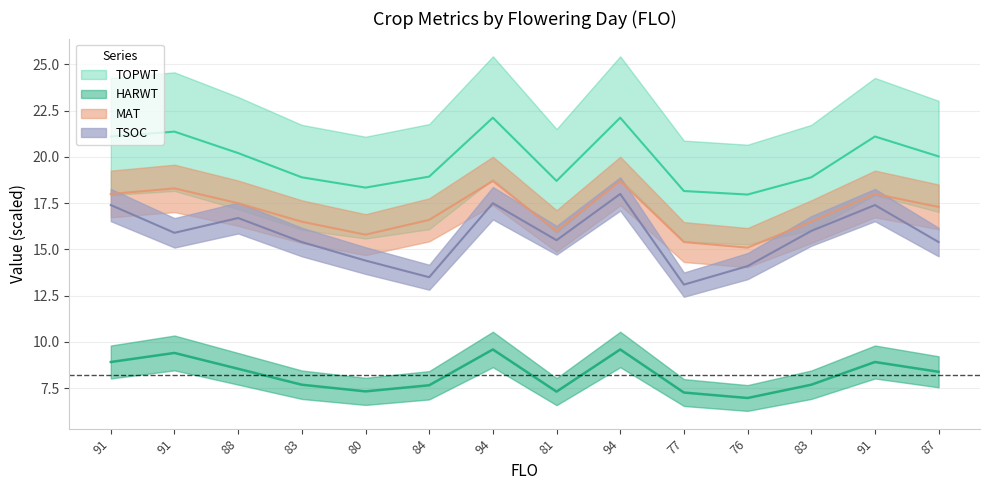

What is the difference between the maximum and minimum values in the MAT series?

3.6